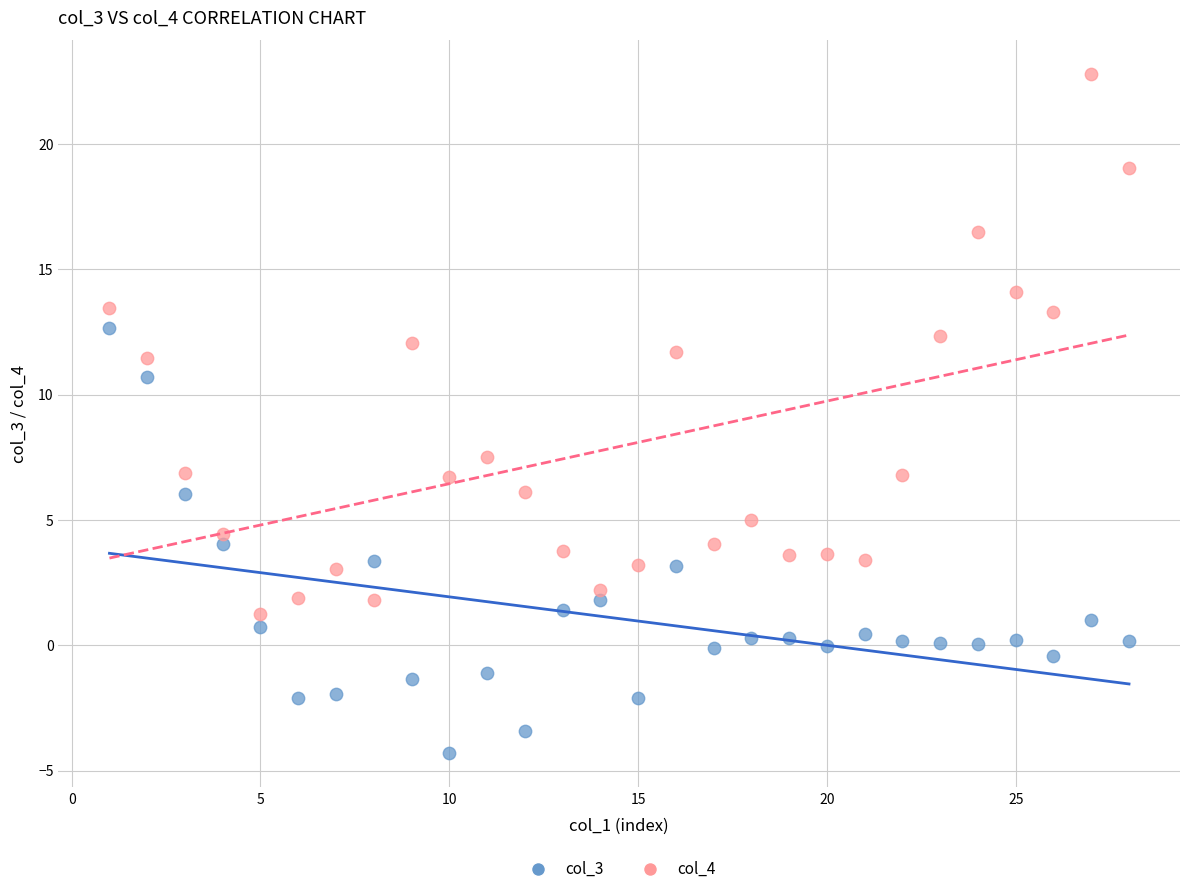

What is the X range (max minus min) for the scatter plot?

27.0